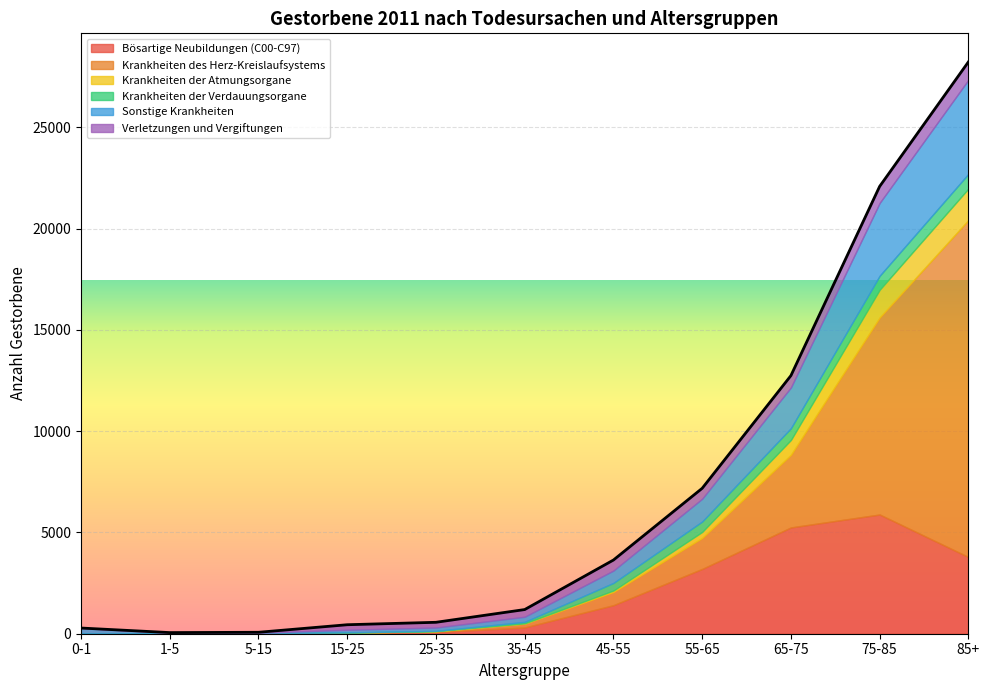

Between 5-15 and 15-25, which is larger?

15-25